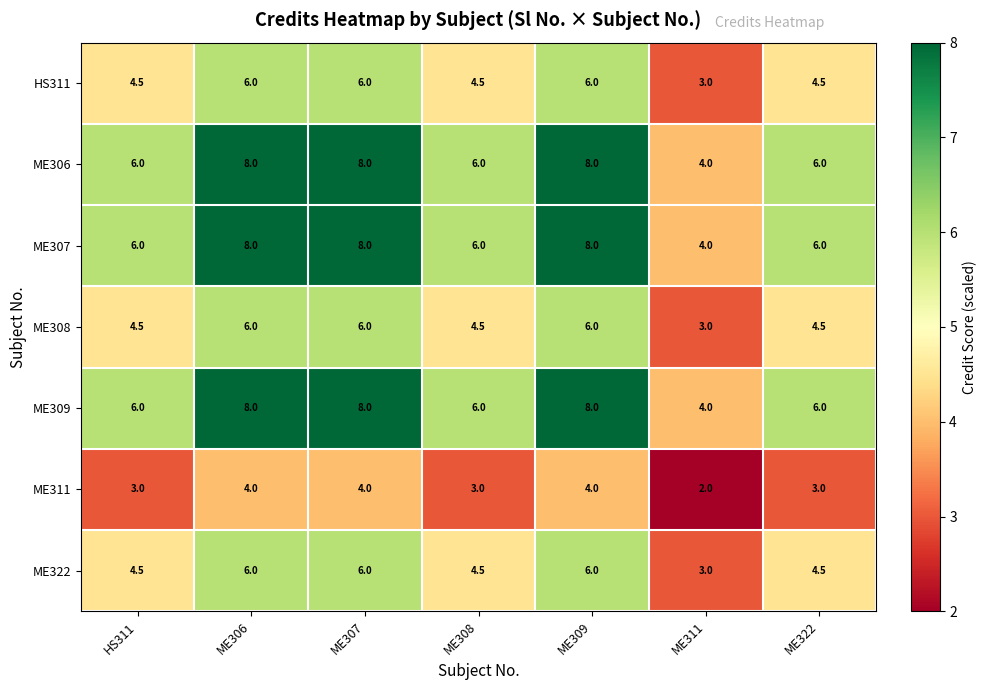

Is it true that ME311 equals 3.0 at ME322?

True